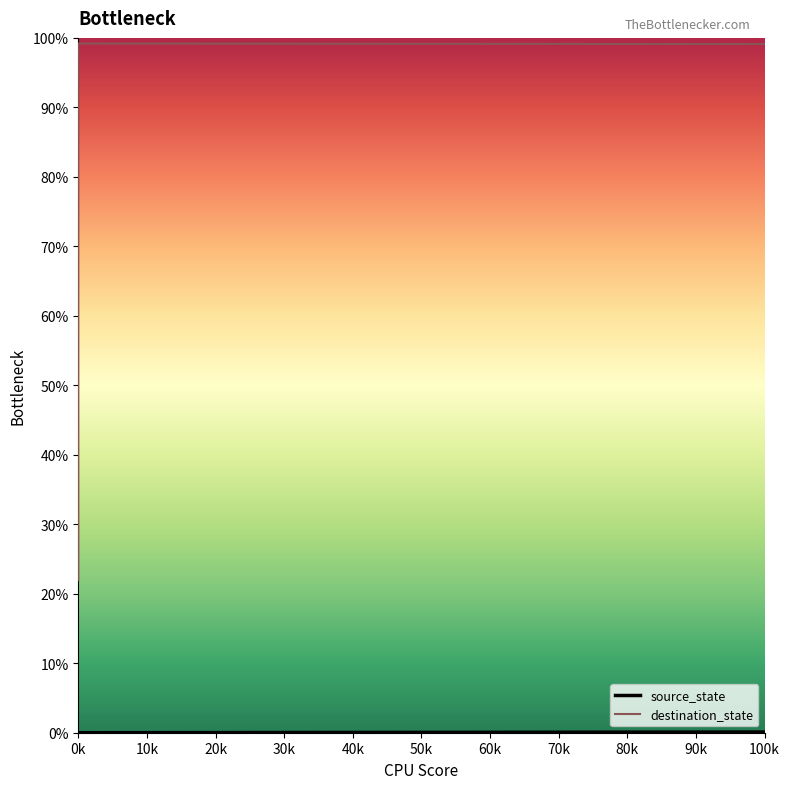

What is the average value of the destination_state series?

61.2